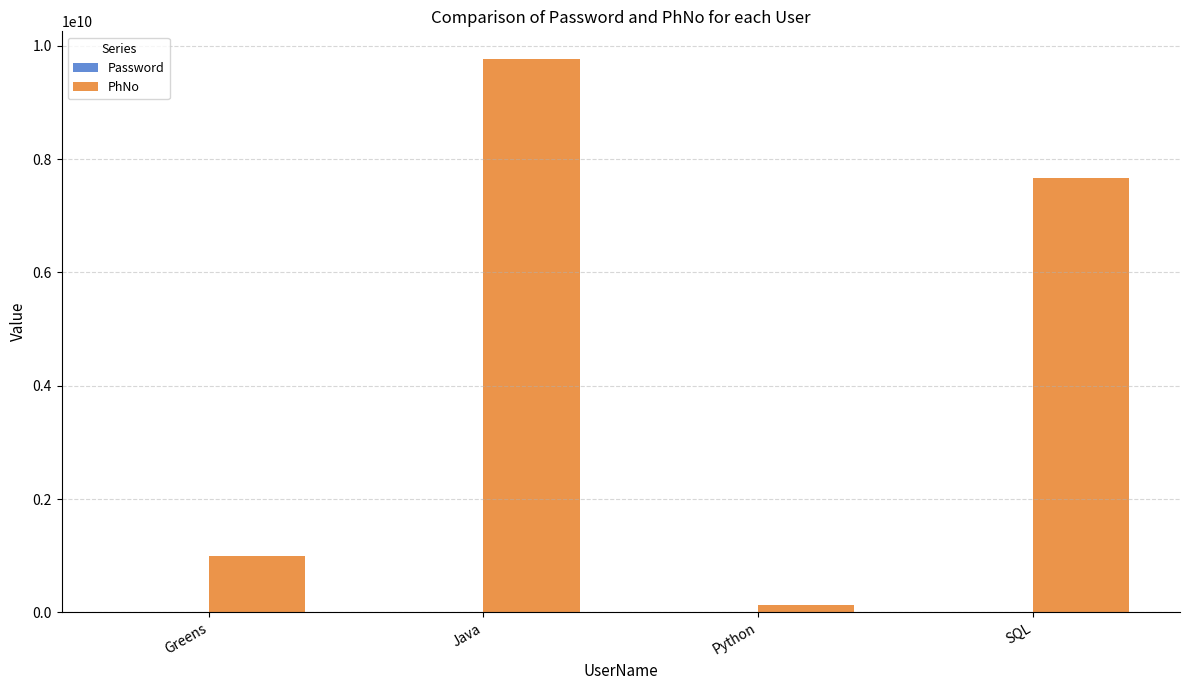

How many distinct data groups are displayed?

2